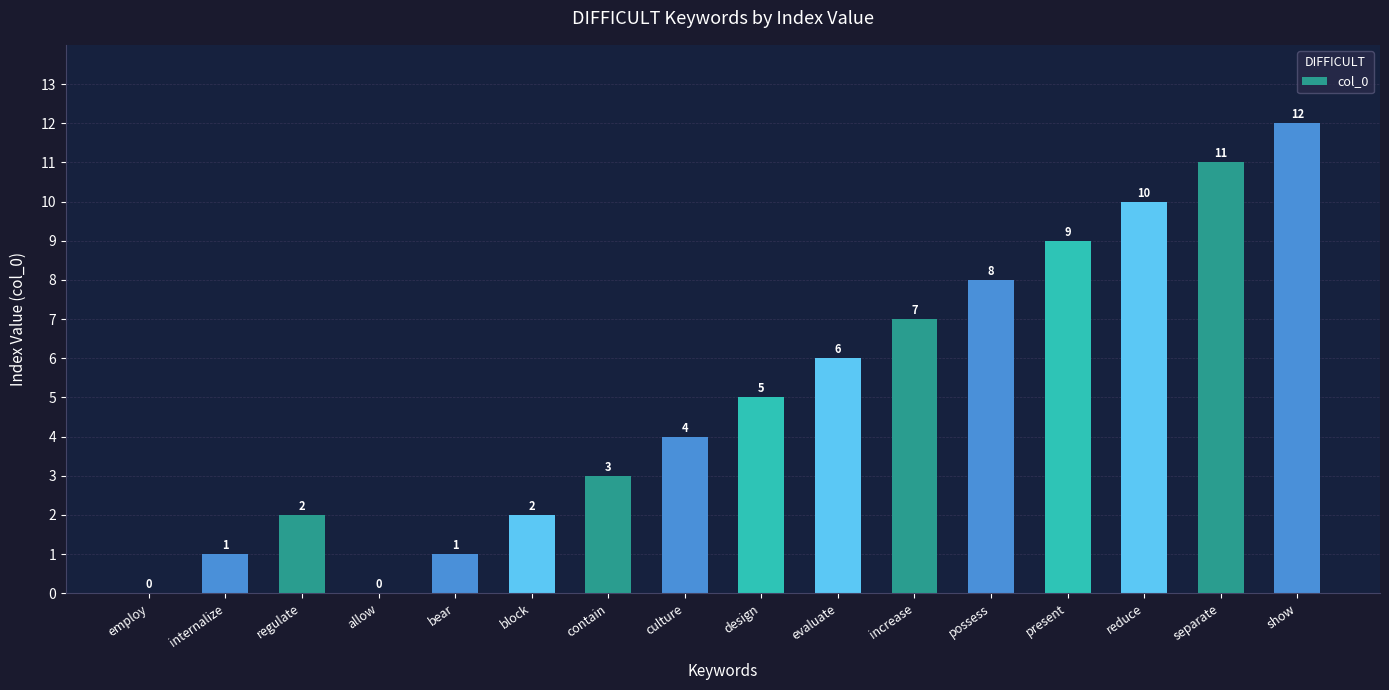

What is the sum of all values?

81